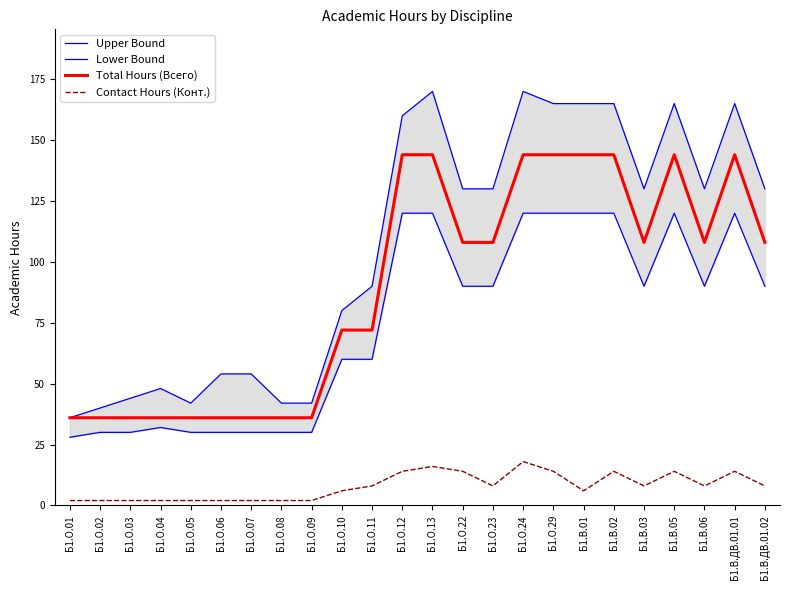

What is the difference between the highest and lowest values at Б1.О.12?

146